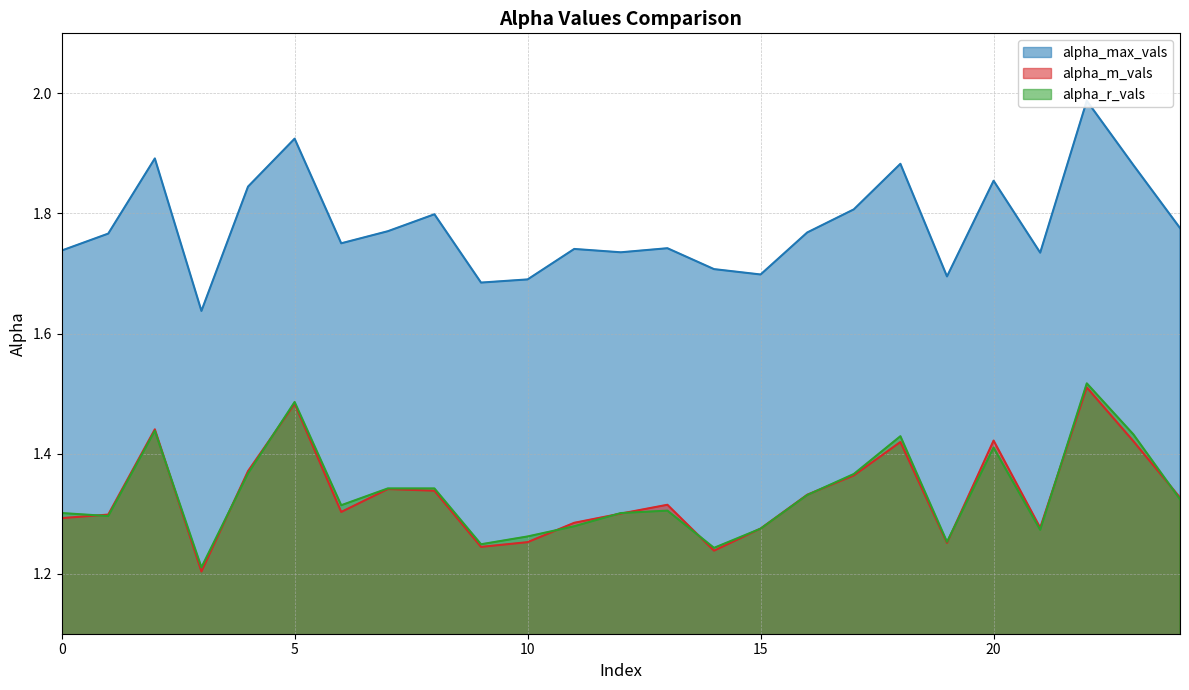

At which label does alpha_r_vals reach its minimum?

3